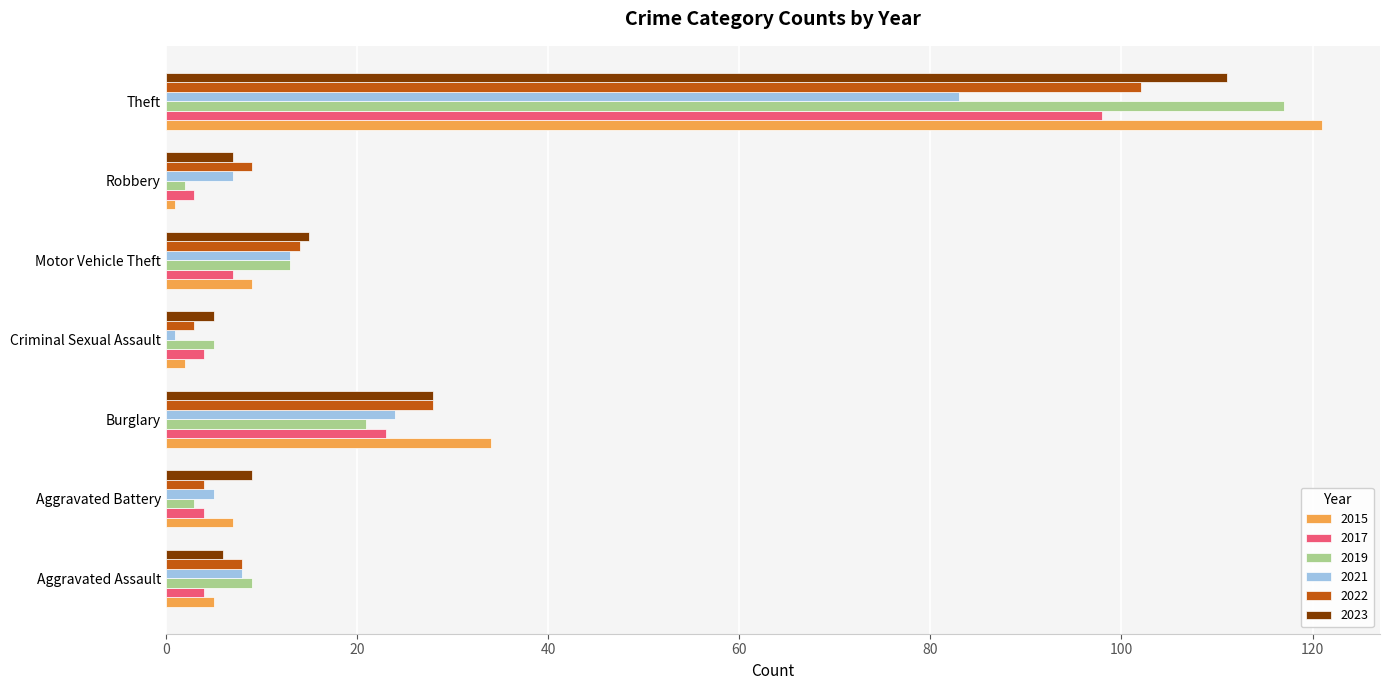

At which label does 2021 reach its peak?

Theft